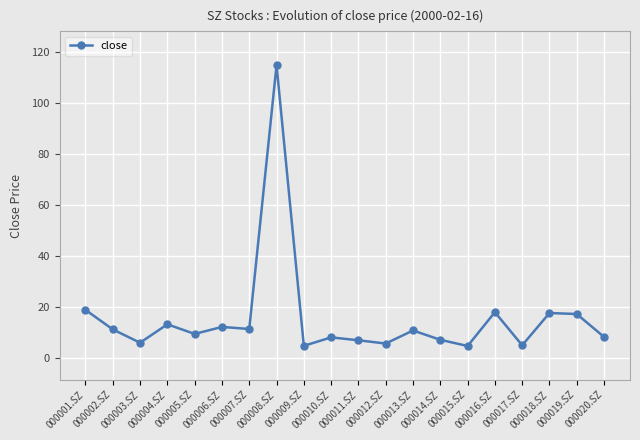

How many categories are shown in the chart?

20